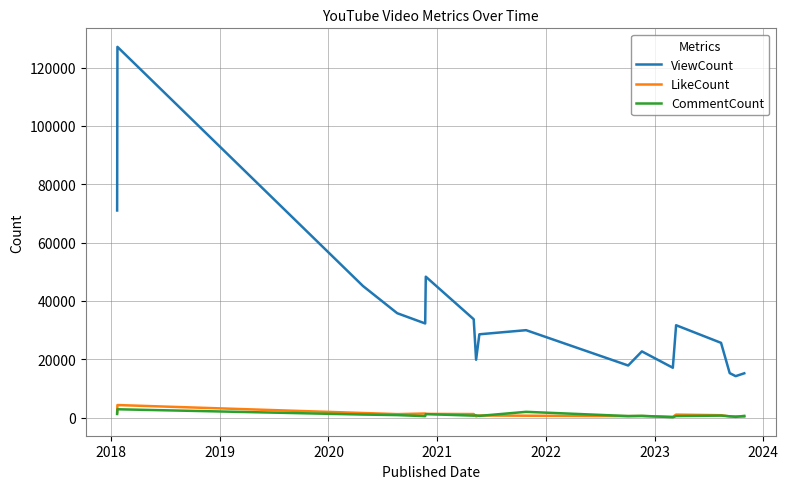

Which series has the largest range (max minus min)?

ViewCount